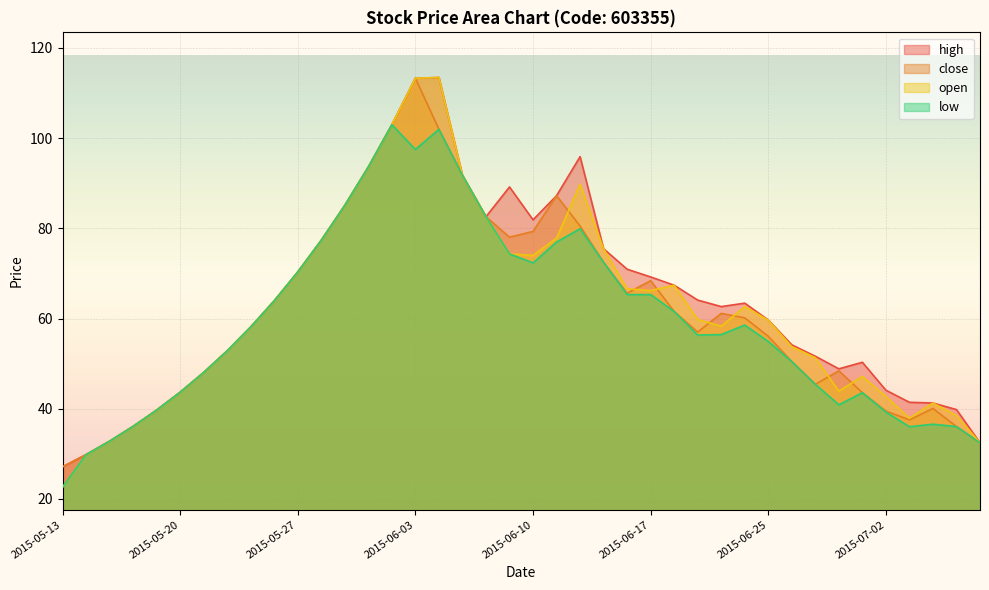

True or false: close and low cross at least once.

False